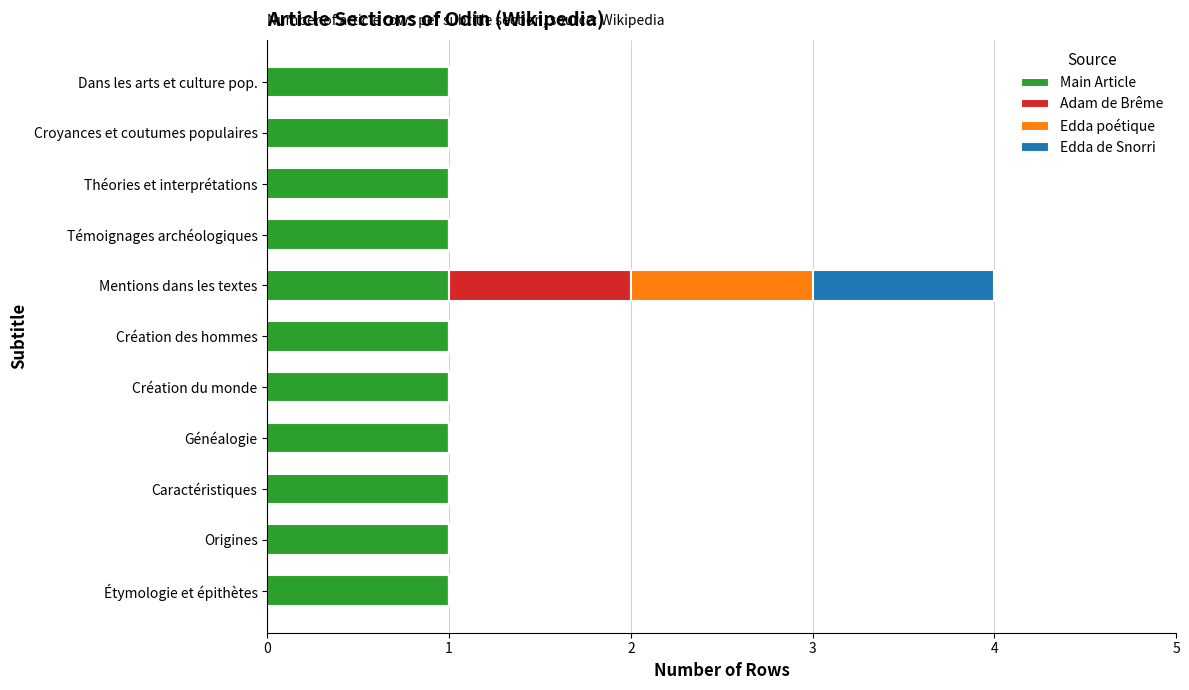

At which category is the sum across all series the highest?

Mentions dans les textes